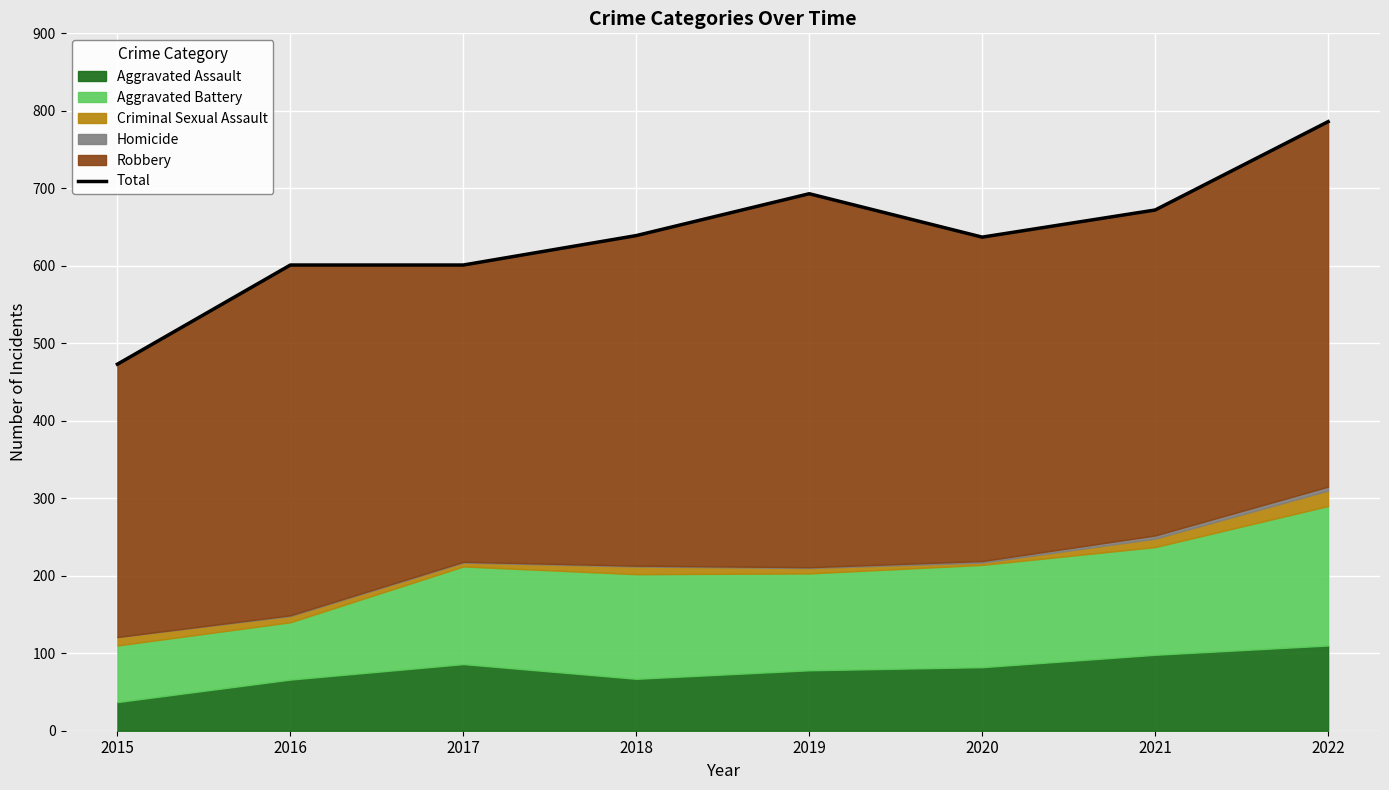

Reading right to left, list all the values displayed in this chart.

2022=786	2021=672	2020=637	2019=693	2018=639	2017=601	2016=601	2015=473